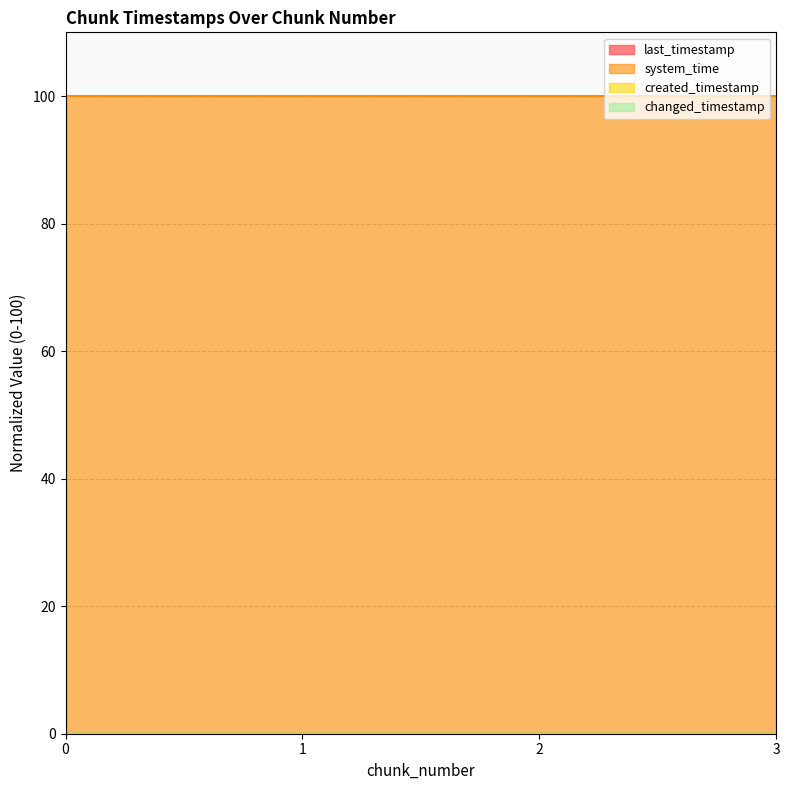

True or false: last_timestamp has a value of 0.0 at 1.

False